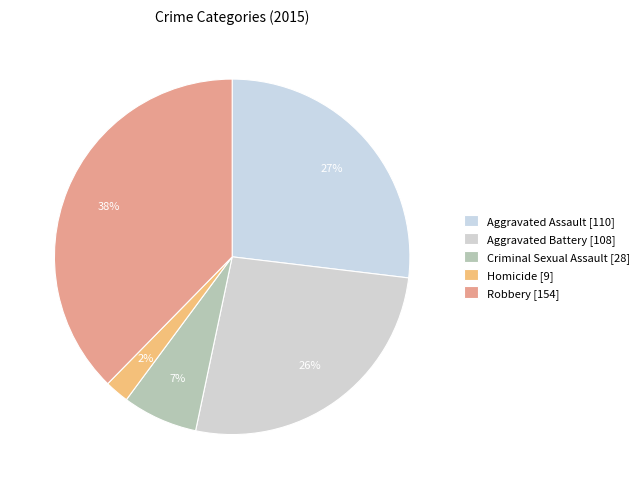

Which slice is the largest?

Robbery